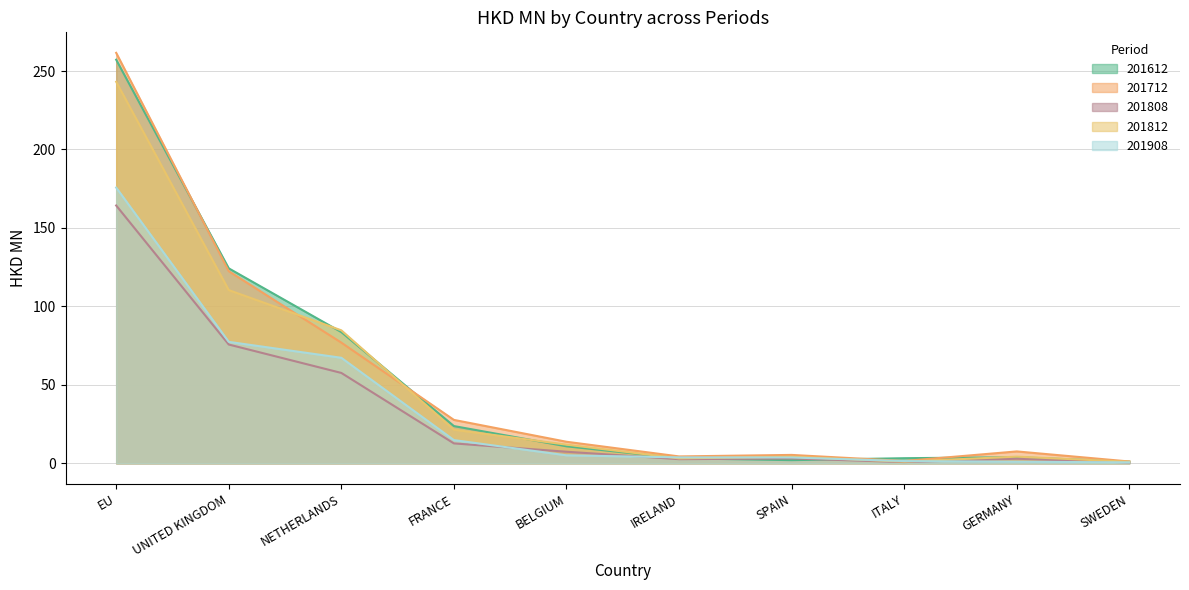

What is the difference between the 201612 values at NETHERLANDS and GERMANY?

79.7